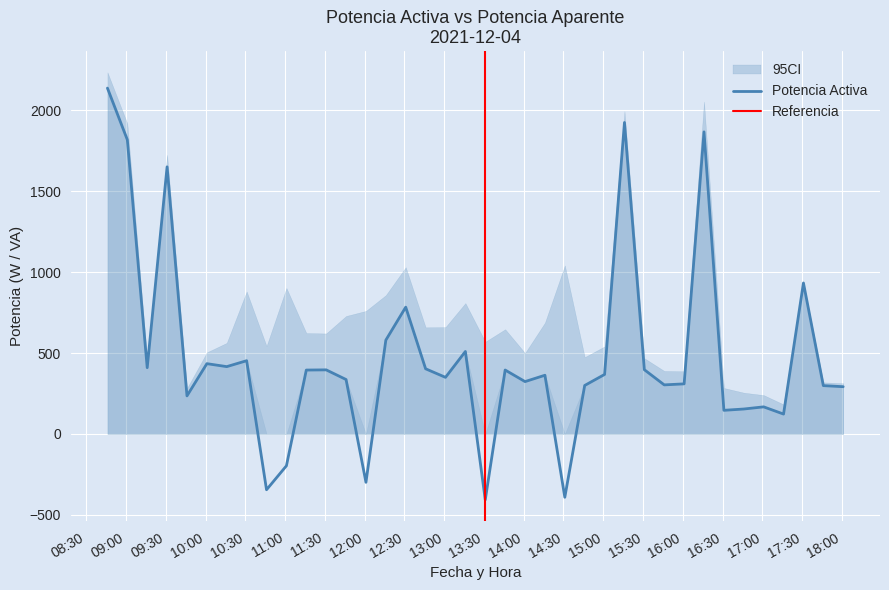

What is the change in value from 2021-12-04 11:01 to 2021-12-04 15:46?

+500.4